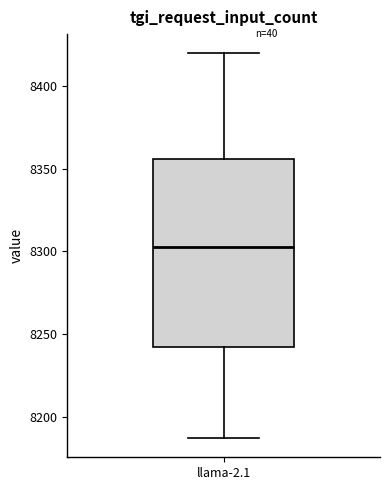

Where does the upper whisker of the box for llama-2.1 end on the y-axis? The values are not printed on the chart, so give them approximately, as read against the axis.

8420